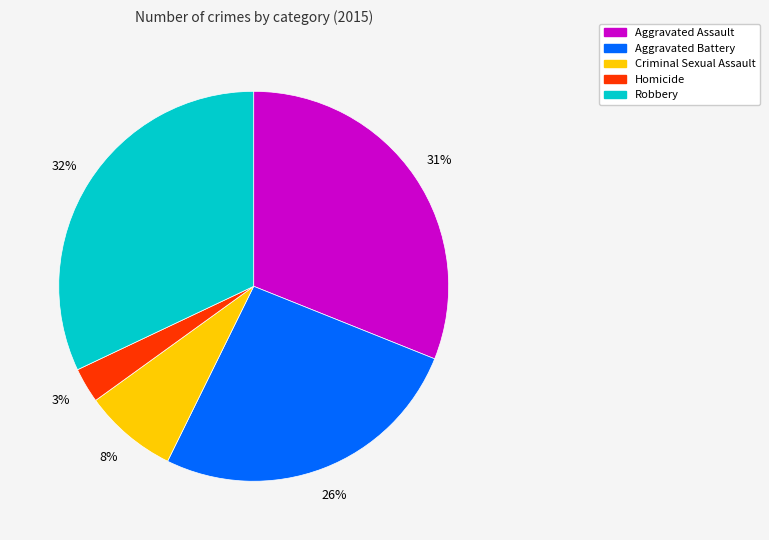

Rank the categories by value from lowest to highest.

Homicide, Criminal Sexual Assault, Aggravated Battery, Aggravated Assault, Robbery